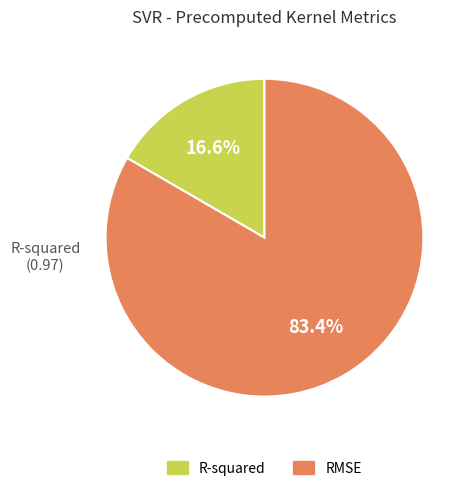

Is it true that RMSE is 75% of the pie?

False